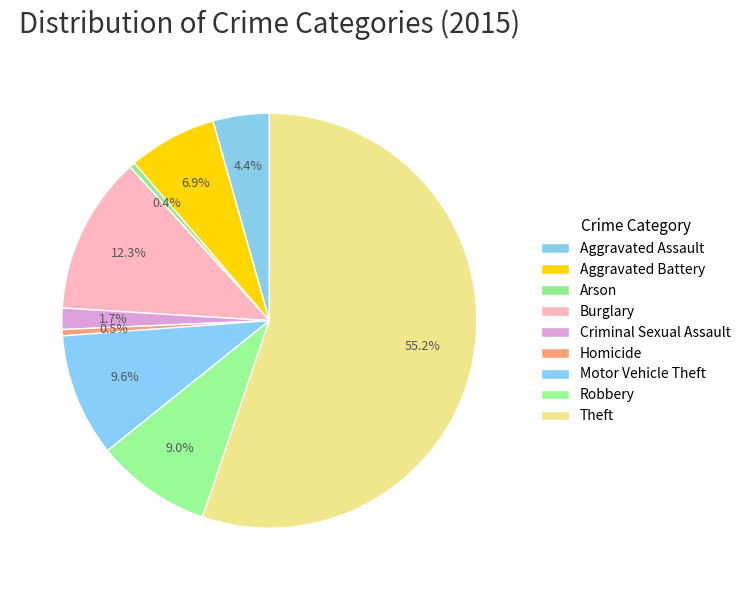

What portion of the pie excludes Burglary?

87.7%